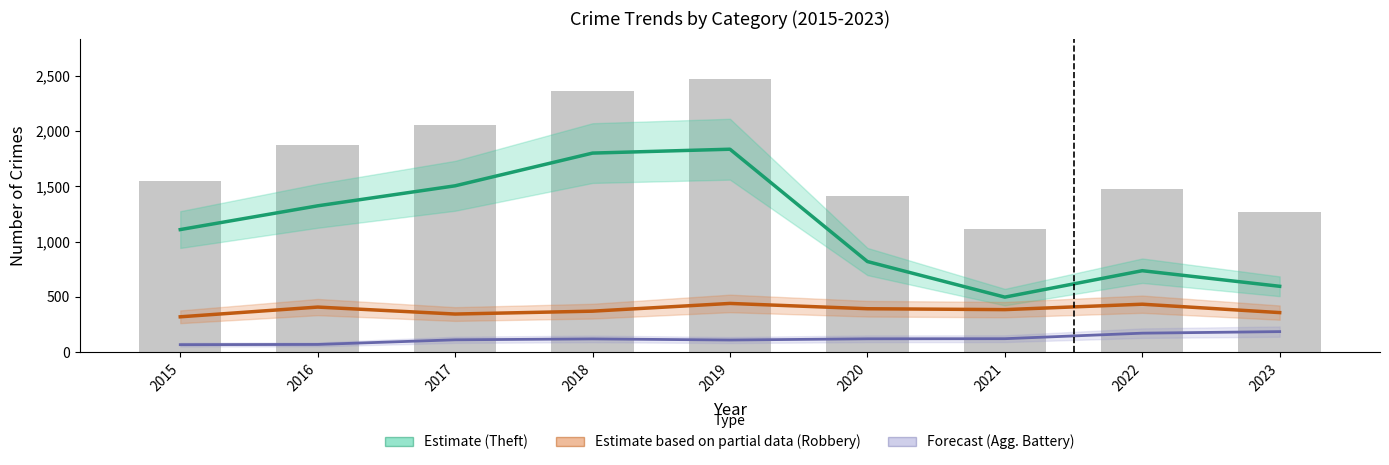

At how many categories does at least one series exceed 2041?

3